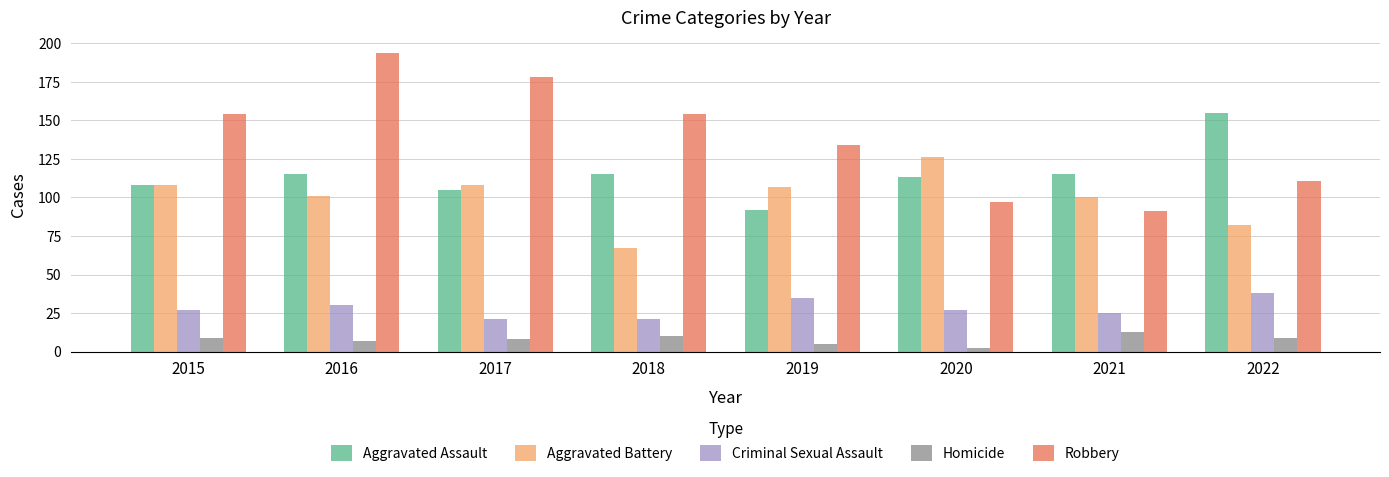

What is the difference between the maximum and minimum values in the Aggravated Battery series?

59